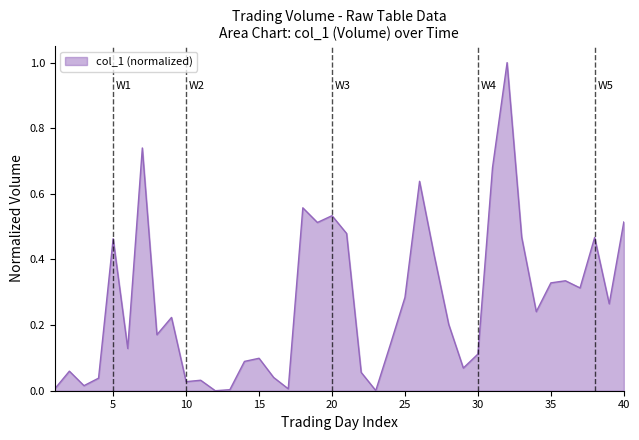

What is the maximum value shown in the chart?

1.0